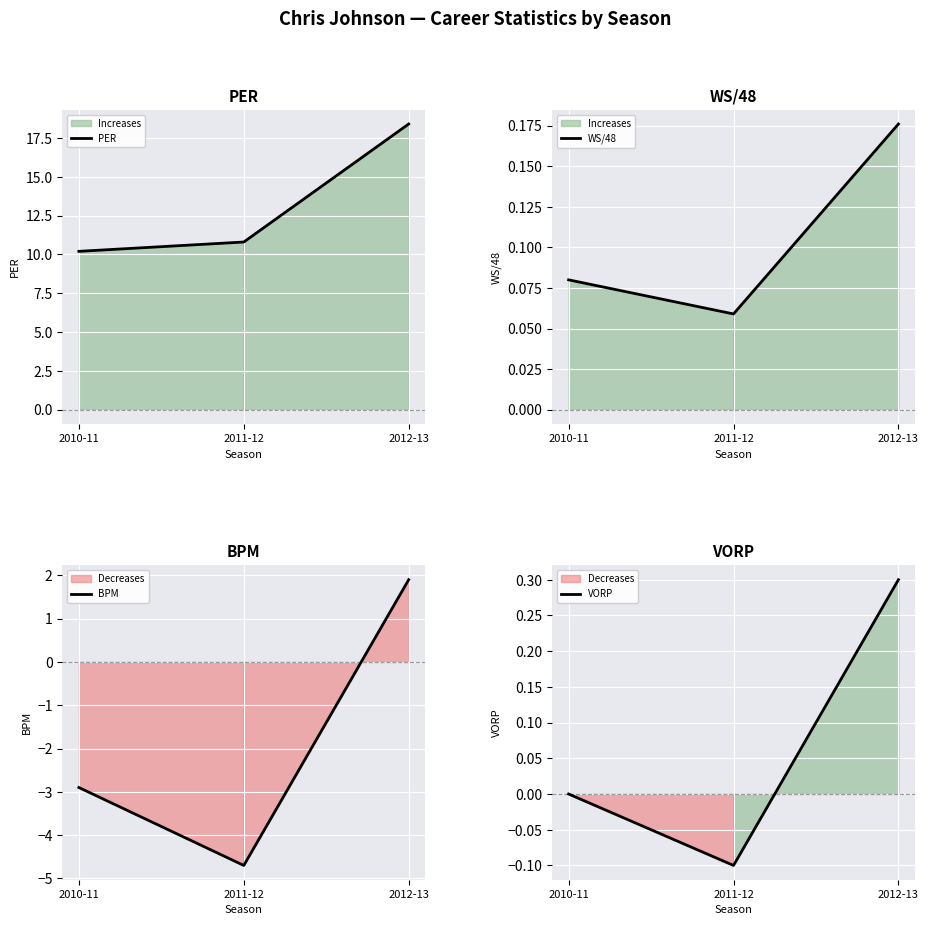

Which series has the largest total across all categories?

PER